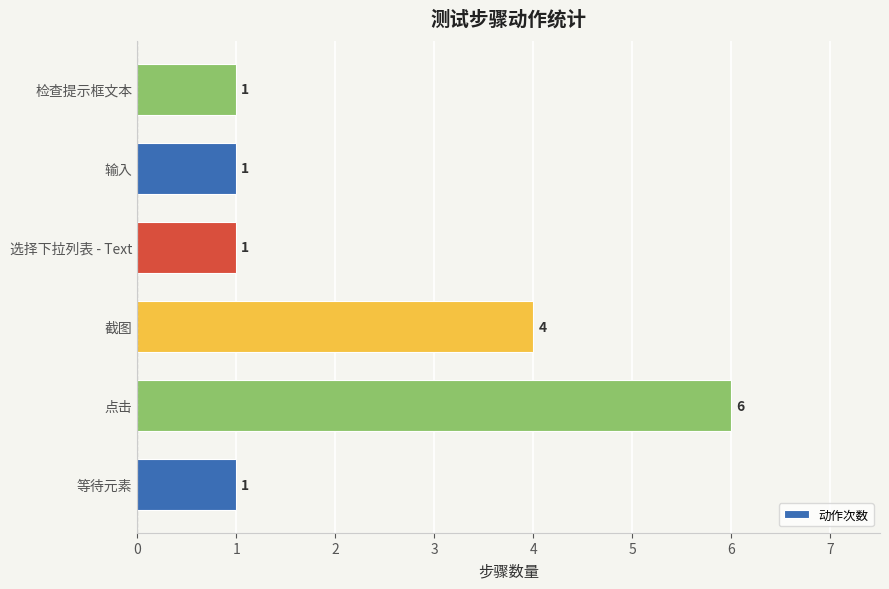

Count the number of values greater than 1.

2